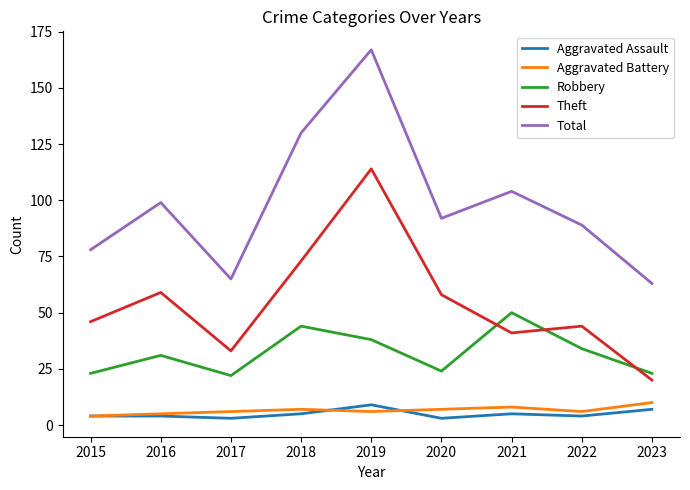

True or false: Aggravated Assault and Theft cross at least once.

False